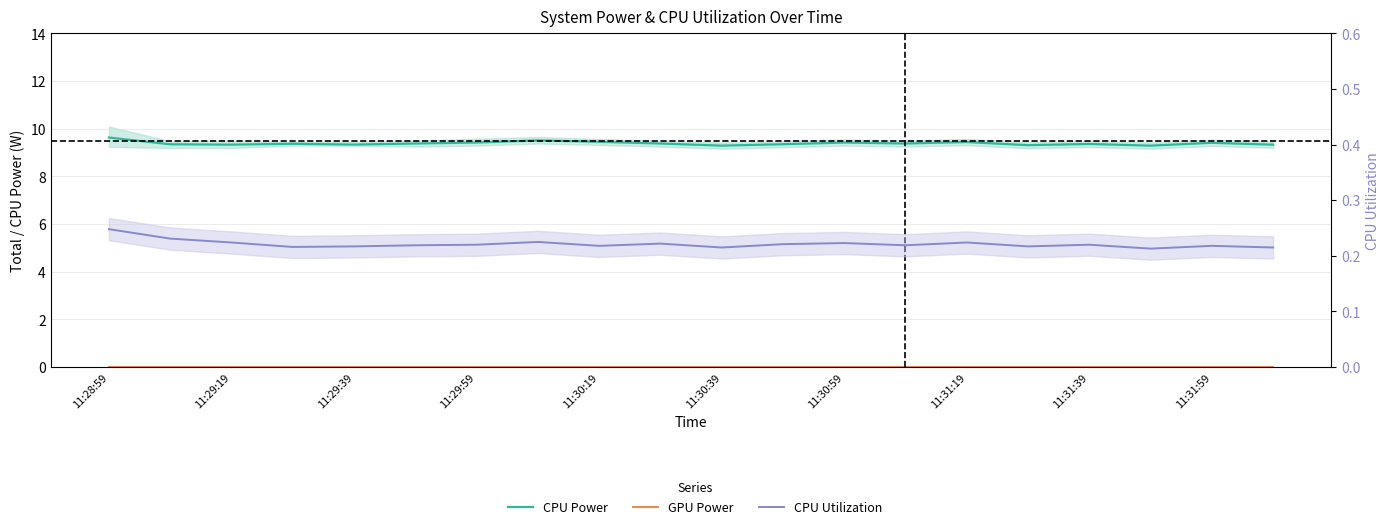

Does the chart display data point markers on the line(s)?

No